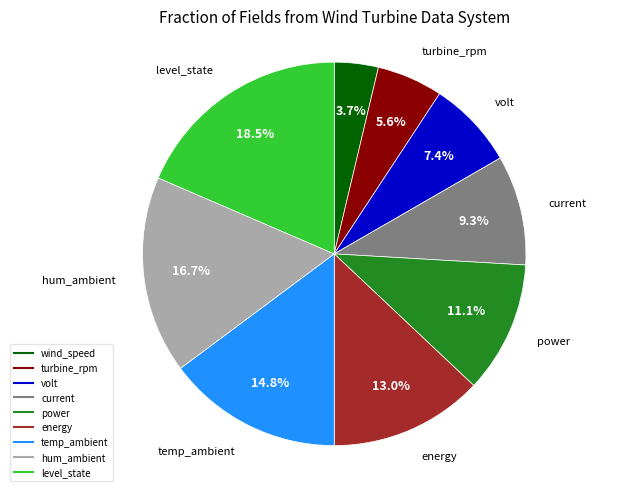

Which has a higher value, volt or hum_ambient?

hum_ambient